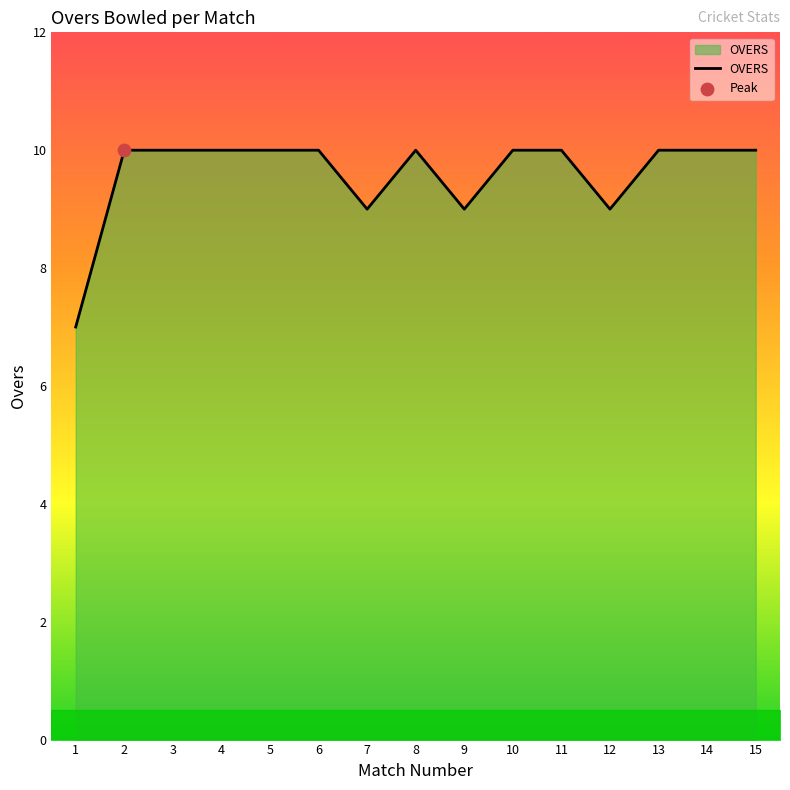

What is the change in value from 12 to 14?

+1